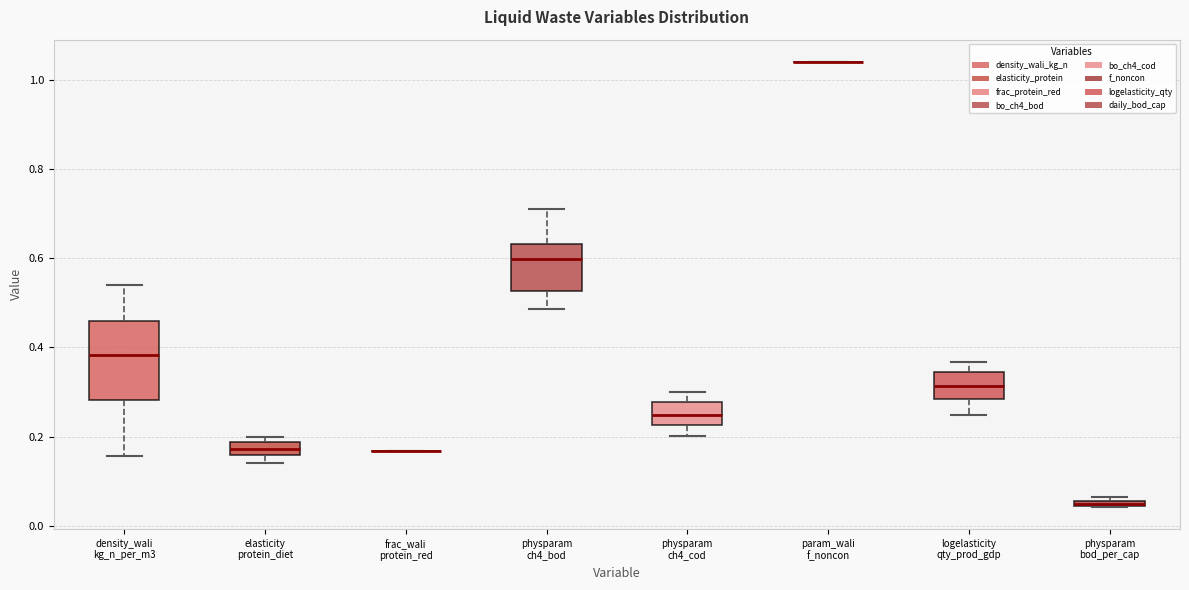

Which box is the tallest, from its lower edge to its upper edge?

density_wali kg_n_per_m3